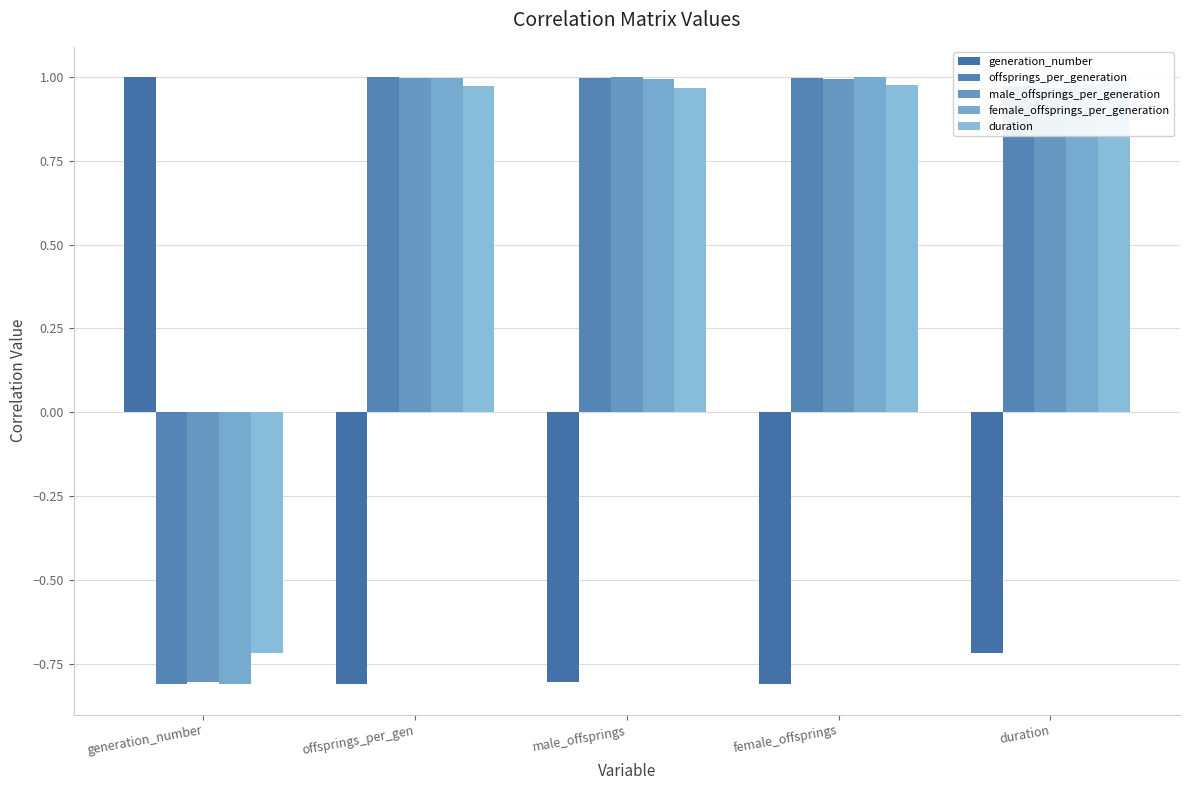

Where is male_offsprings_per_generation nearest to the value 0?

generation_number